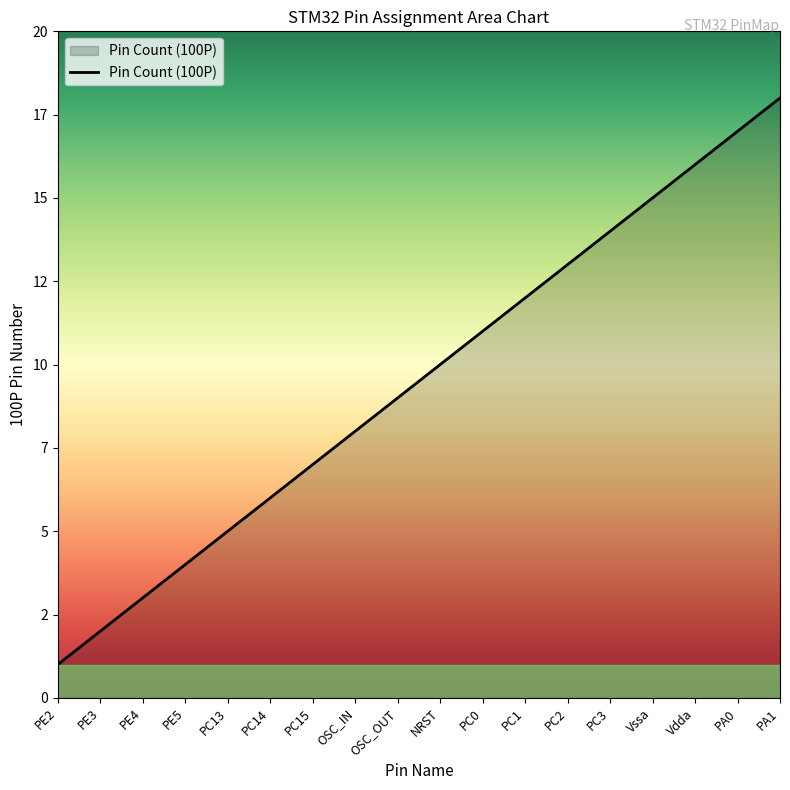

True or false: there are more than 0 points higher than both neighbors.

False